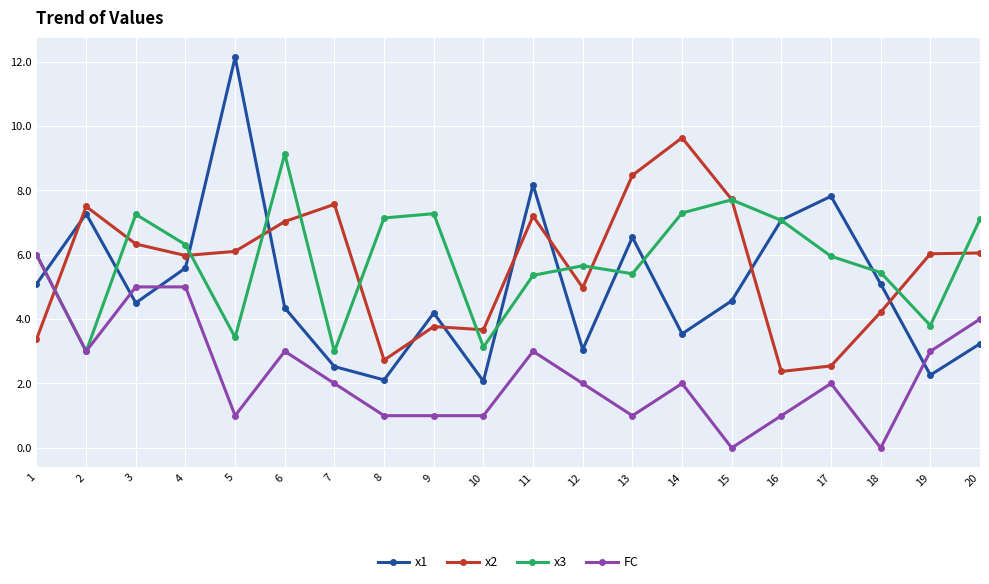

Which series has the largest range (max minus min)?

x1